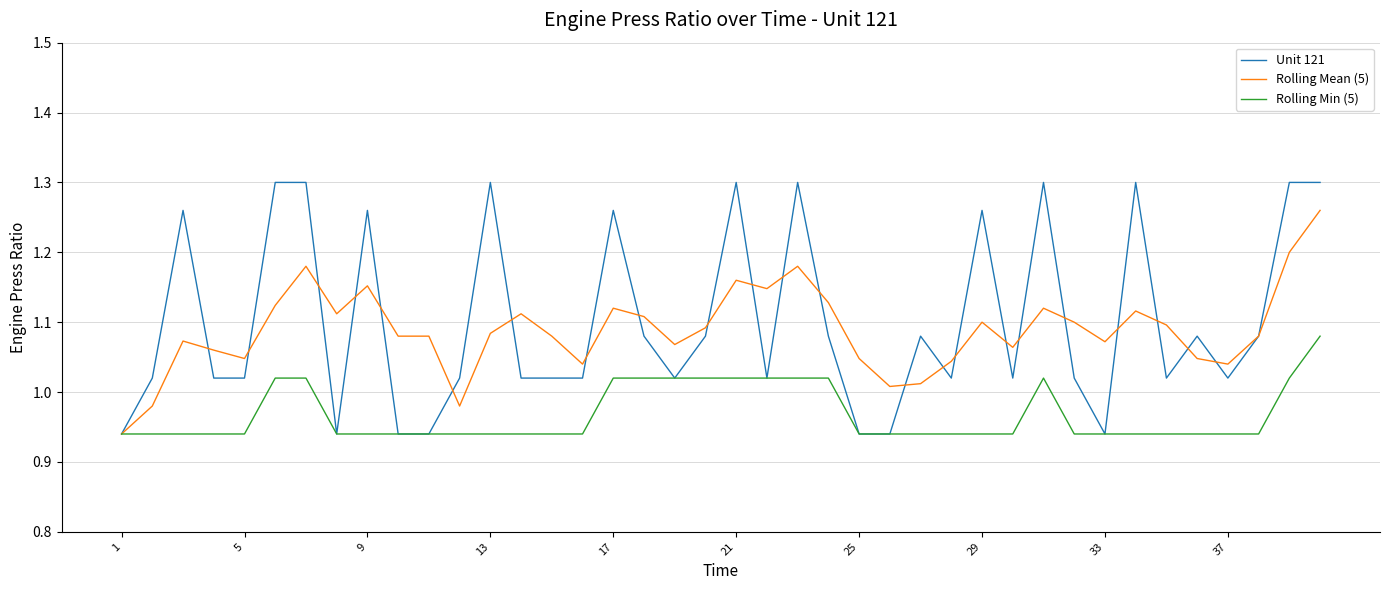

Which series has the largest range (max minus min)?

Unit 121